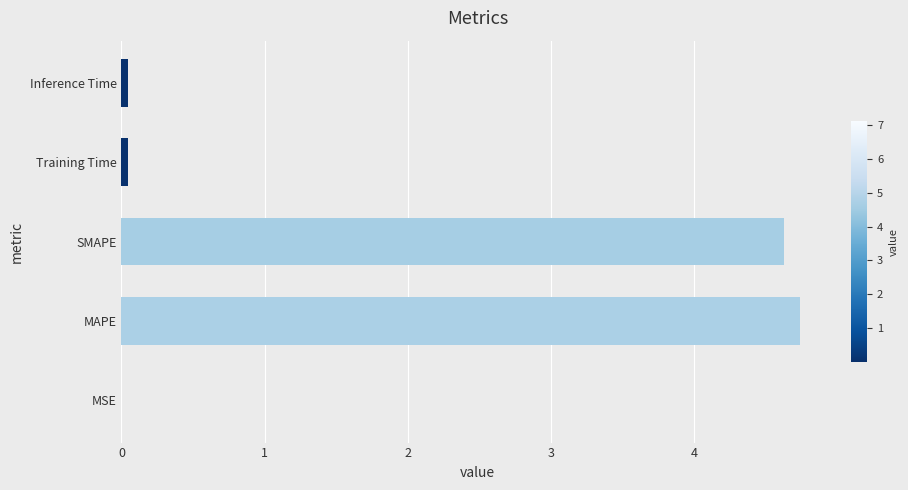

What value does the data have at SMAPE?

4.6